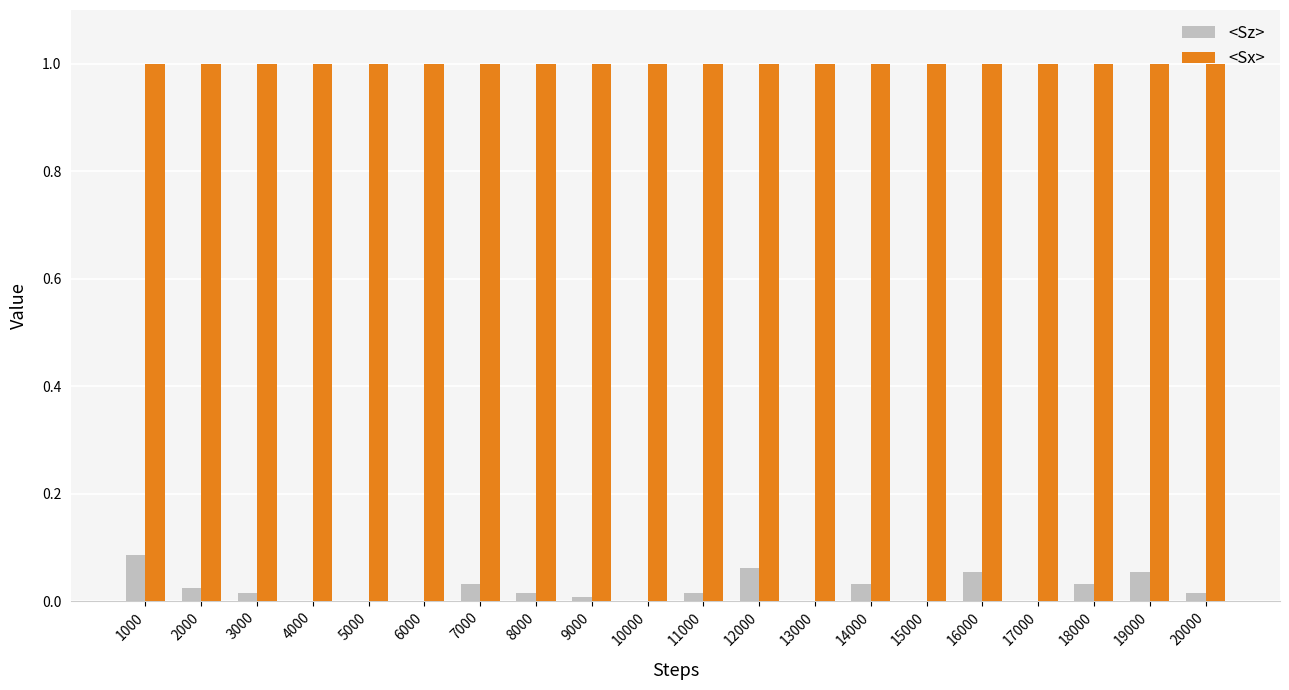

Are the bars horizontal?

No